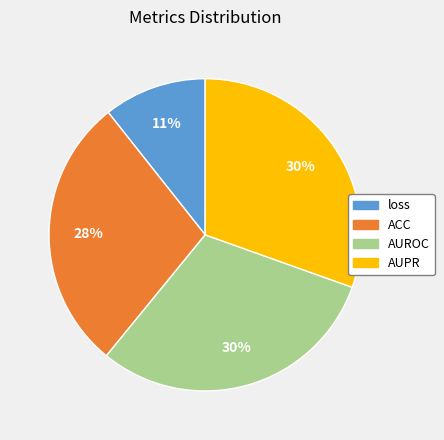

Is there a majority slice in this chart?

No